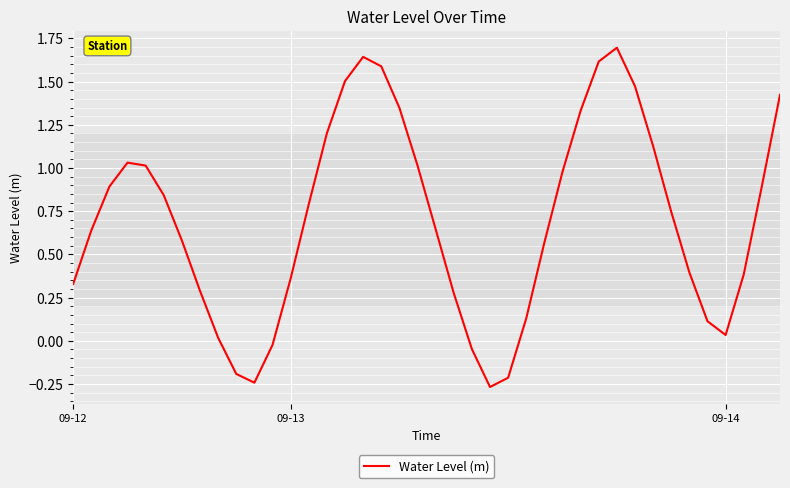

What is the difference between the maximum and minimum values?

2.0